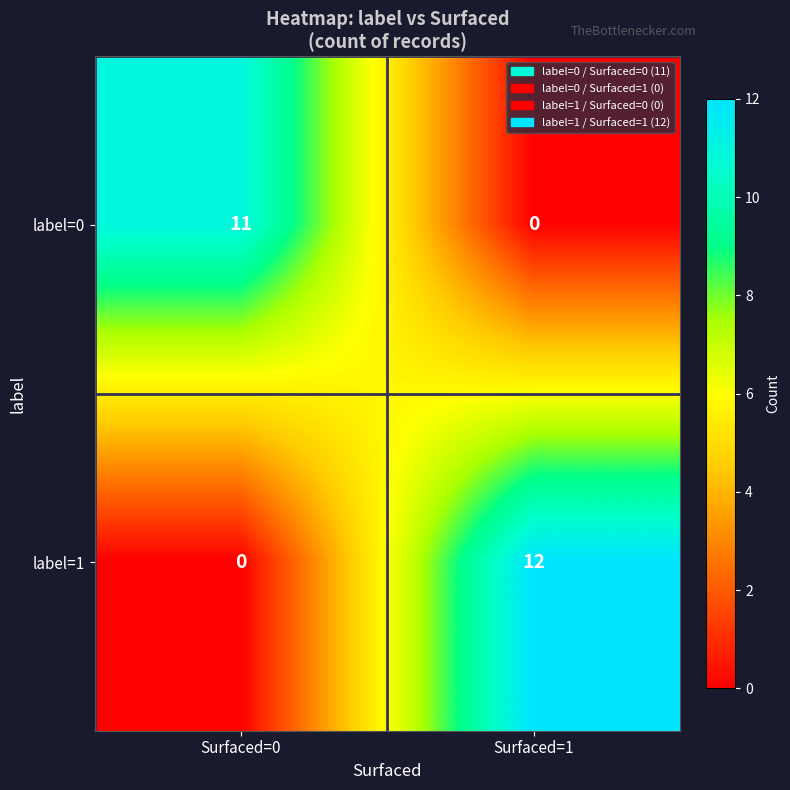

Rank the series by their average value, from lowest to highest.

label=0, label=1